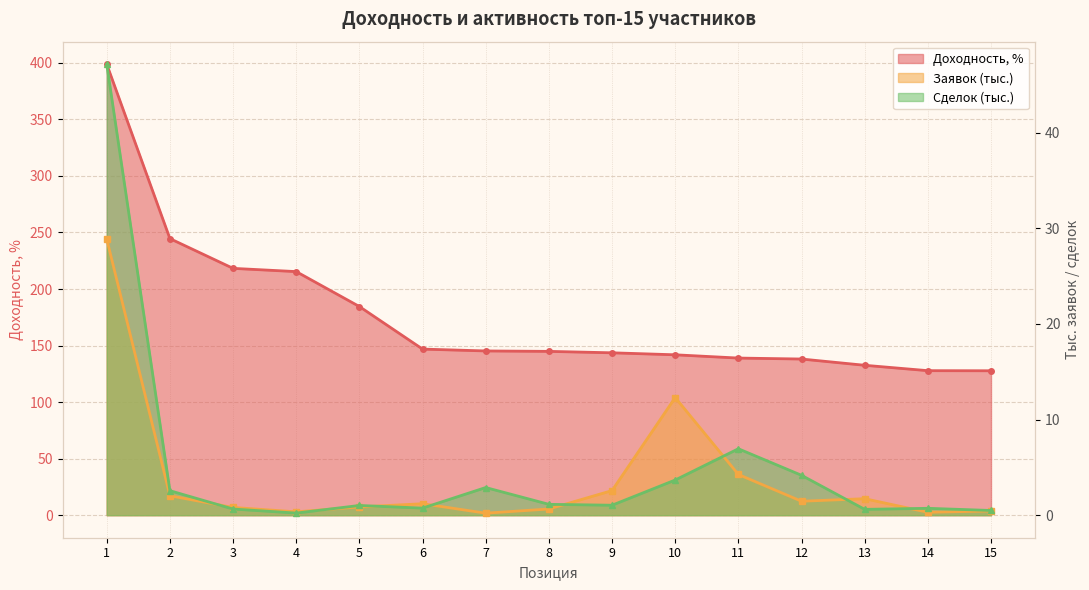

After their last crossing, which series has the higher values: Заявок (тыс.) or Сделок (тыс.)?

Сделок (тыс.)